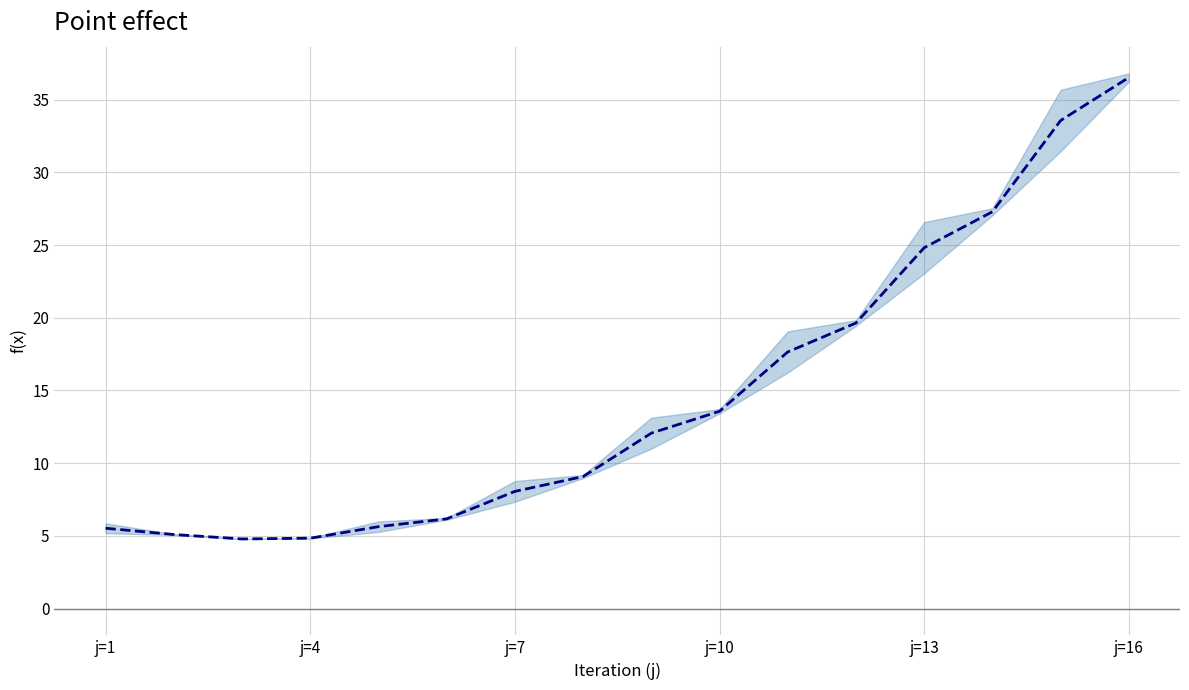

How many data points does each series have?

16